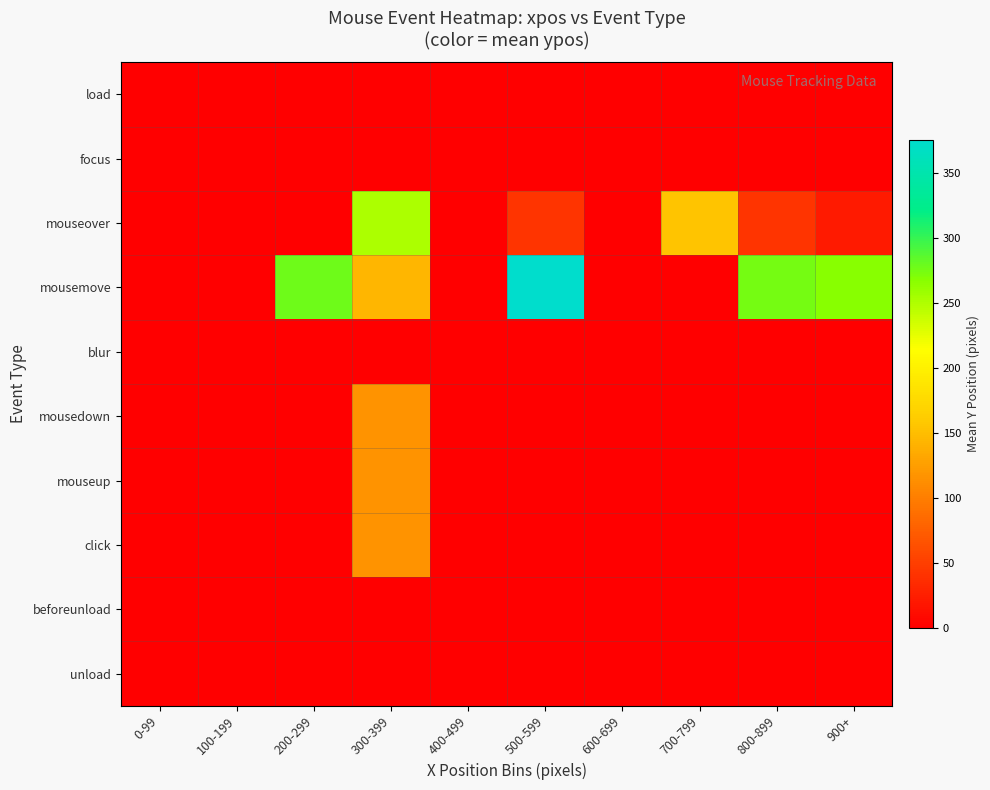

Reading left to right, extract all data points from this chart.

load: 0-99=0.0	100-199=0.0	200-299=0.0	300-399=0.0	400-499=0.0	500-599=0.0	600-699=0.0	700-799=0.0	800-899=0.0	900+=0.0
focus: 0-99=0.0	100-199=0.0	200-299=0.0	300-399=0.0	400-499=0.0	500-599=0.0	600-699=0.0	700-799=0.0	800-899=0.0	900+=0.0
mouseover: 0-99=0.0	100-199=0.0	200-299=0.0	300-399=251.1	400-499=0.0	500-599=42.0	600-699=0.0	700-799=154.5	800-899=42.0	900+=21.0
mousemove: 0-99=0.0	100-199=0.0	200-299=277.5	300-399=144.1	400-499=0.0	500-599=375.0	600-699=0.0	700-799=0.0	800-899=274.0	900+=267.0
blur: 0-99=0.0	100-199=0.0	200-299=0.0	300-399=0.0	400-499=0.0	500-599=0.0	600-699=0.0	700-799=0.0	800-899=0.0	900+=0.0
mousedown: 0-99=0.0	100-199=0.0	200-299=0.0	300-399=117.0	400-499=0.0	500-599=0.0	600-699=0.0	700-799=0.0	800-899=0.0	900+=0.0
mouseup: 0-99=0.0	100-199=0.0	200-299=0.0	300-399=117.0	400-499=0.0	500-599=0.0	600-699=0.0	700-799=0.0	800-899=0.0	900+=0.0
click: 0-99=0.0	100-199=0.0	200-299=0.0	300-399=117.0	400-499=0.0	500-599=0.0	600-699=0.0	700-799=0.0	800-899=0.0	900+=0.0
beforeunload: 0-99=0.0	100-199=0.0	200-299=0.0	300-399=0.0	400-499=0.0	500-599=0.0	600-699=0.0	700-799=0.0	800-899=0.0	900+=0.0
unload: 0-99=0.0	100-199=0.0	200-299=0.0	300-399=0.0	400-499=0.0	500-599=0.0	600-699=0.0	700-799=0.0	800-899=0.0	900+=0.0